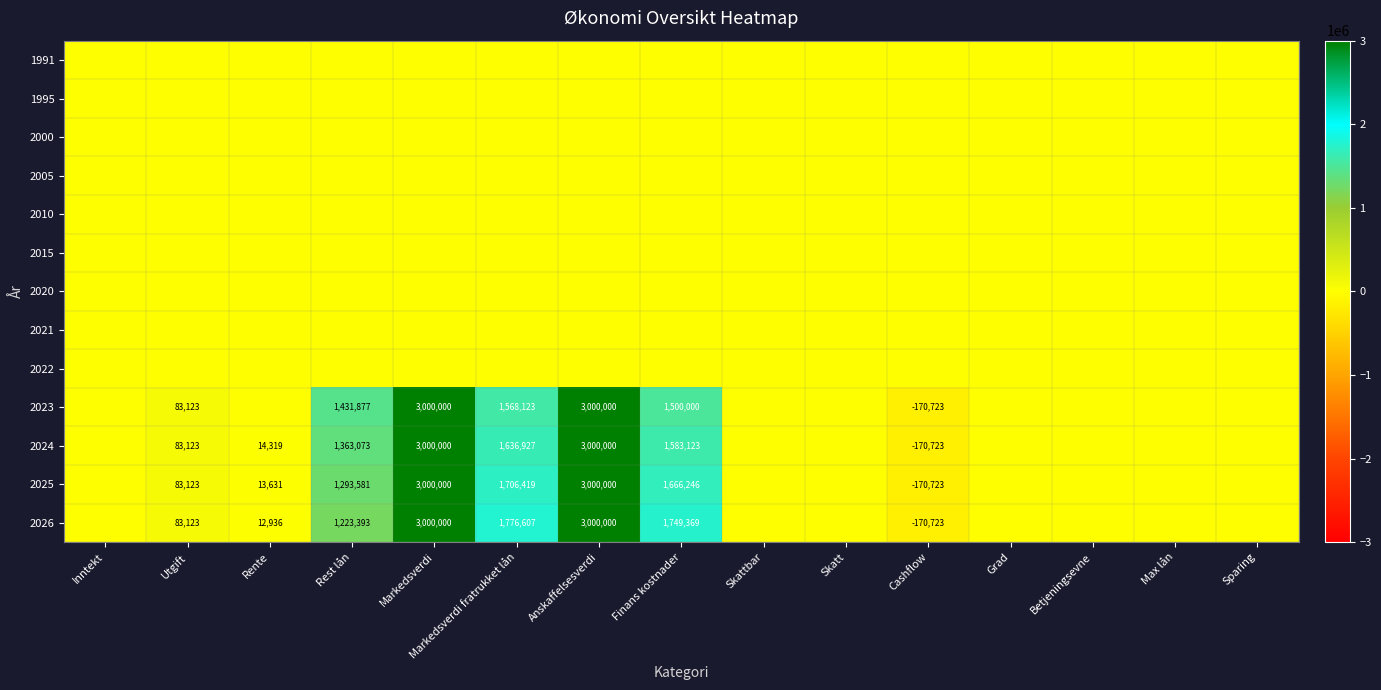

Which category has the lowest value in the 2021 series?

Inntekt